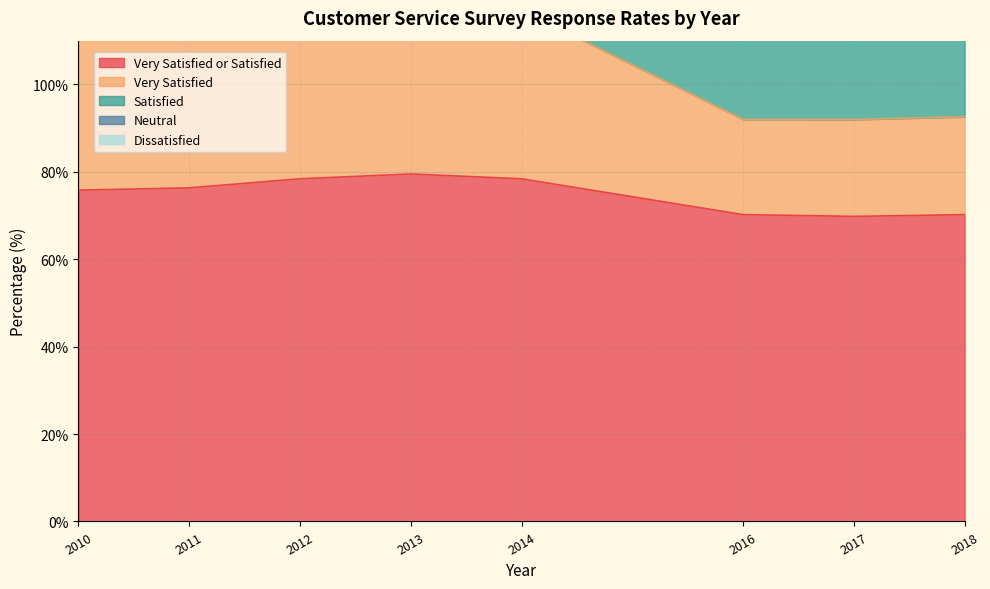

What is the value of the Very Satisfied or Satisfied point at the 4th from the left?

79.5